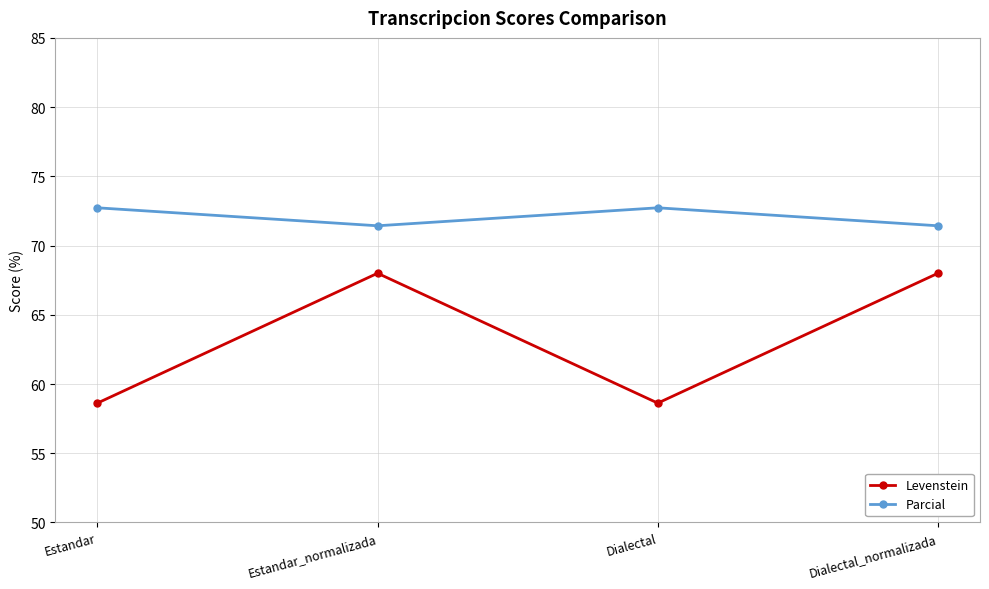

What is the sum of all Parcial values?

288.3